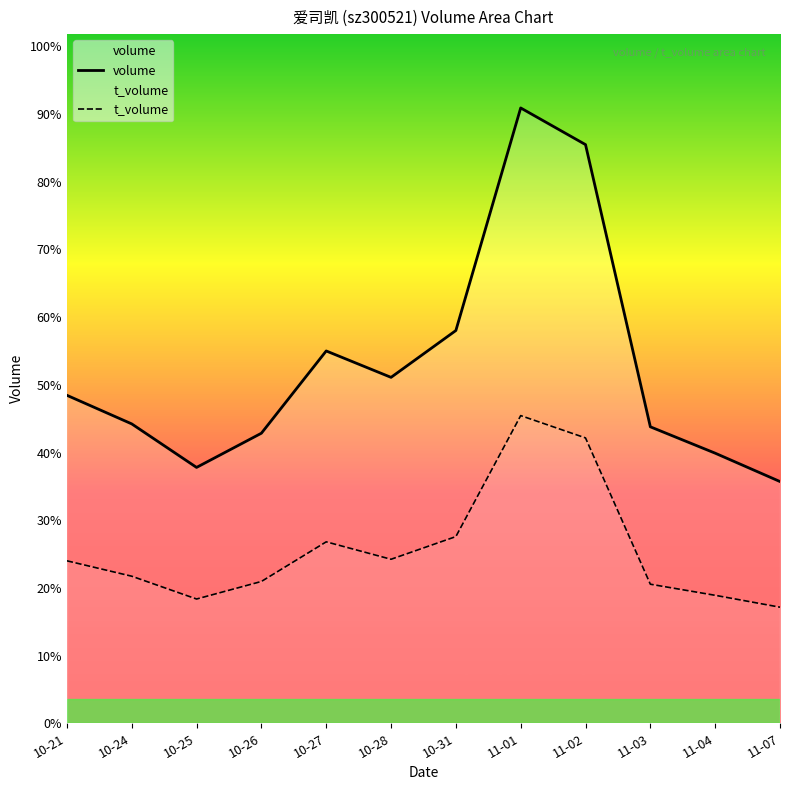

List the series in order of their overall mean, highest first.

volume, t_volume